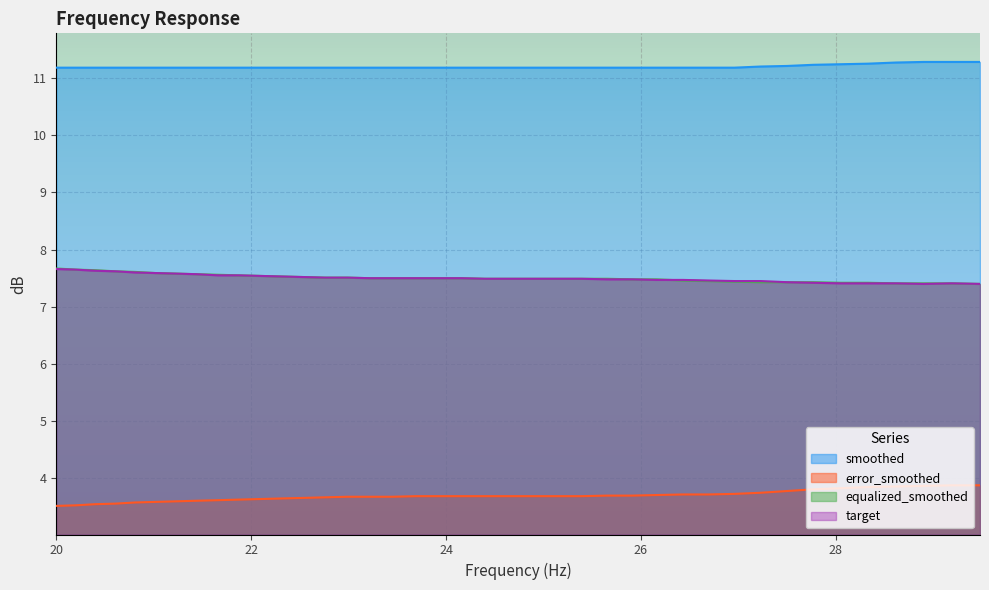

Where is equalized_smoothed nearest to the value 7?

29.48